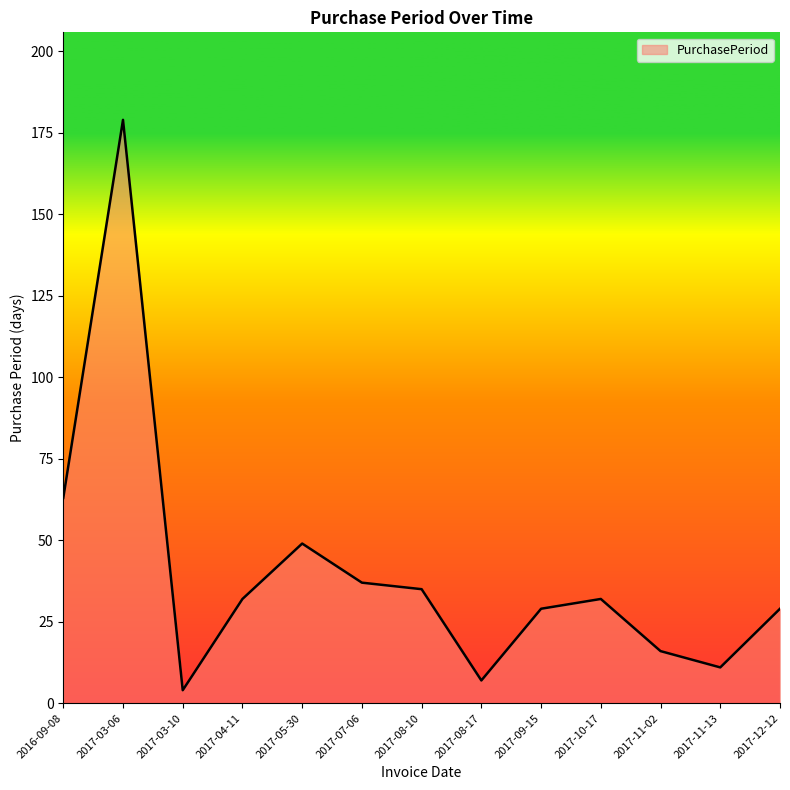

What is the ratio of the value at 2016-09-08 to the value at 2017-09-15?

2.2